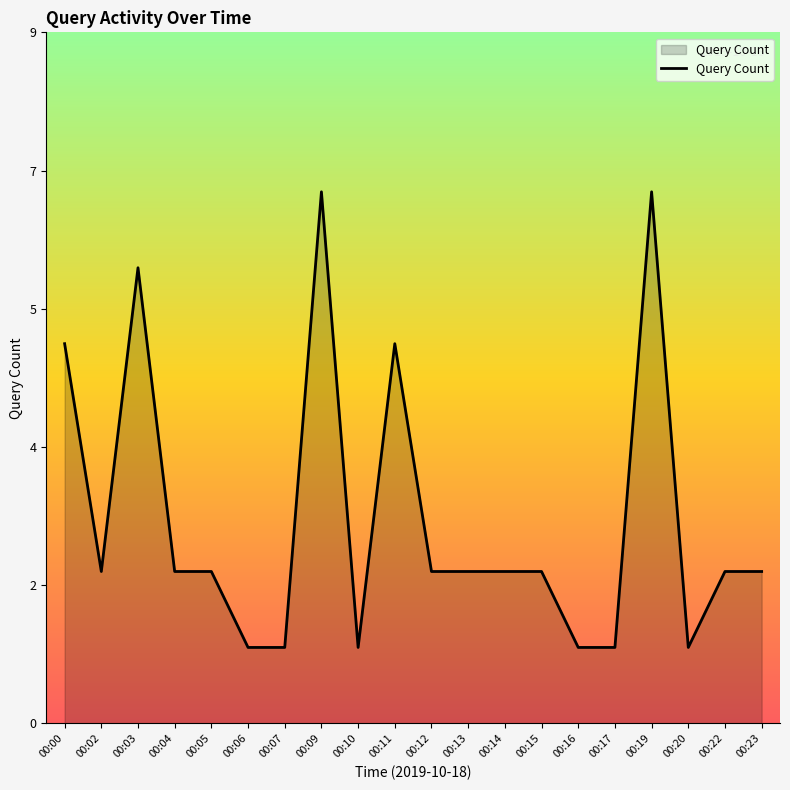

Does the chart display data point markers on the line(s)?

No